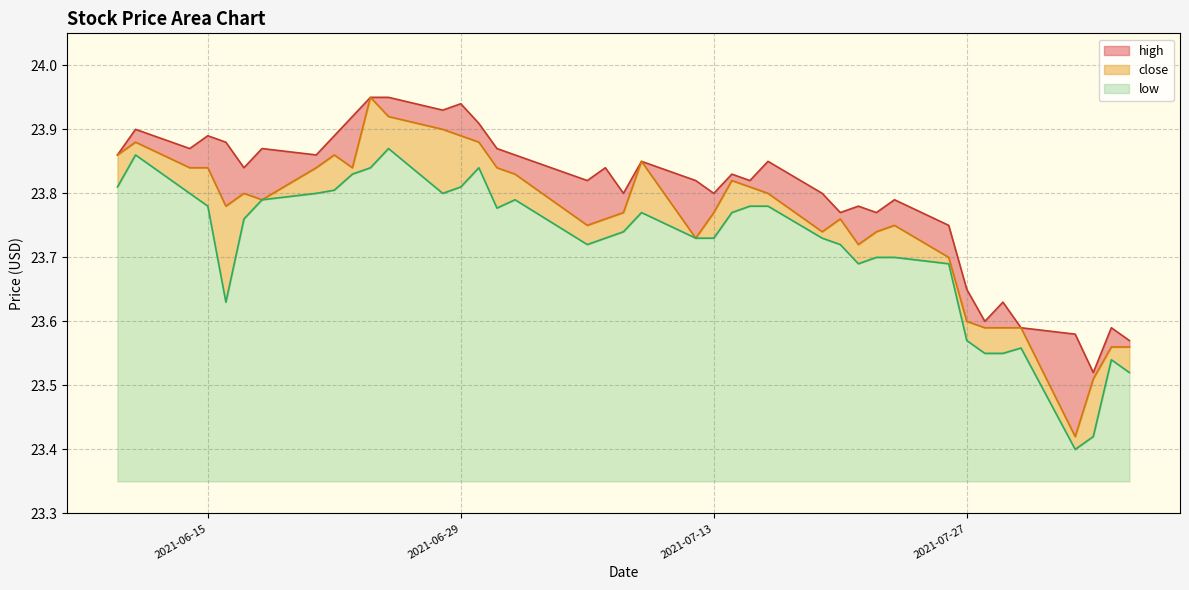

In low, how many points are lower than both neighbors (excluding endpoints)?

6